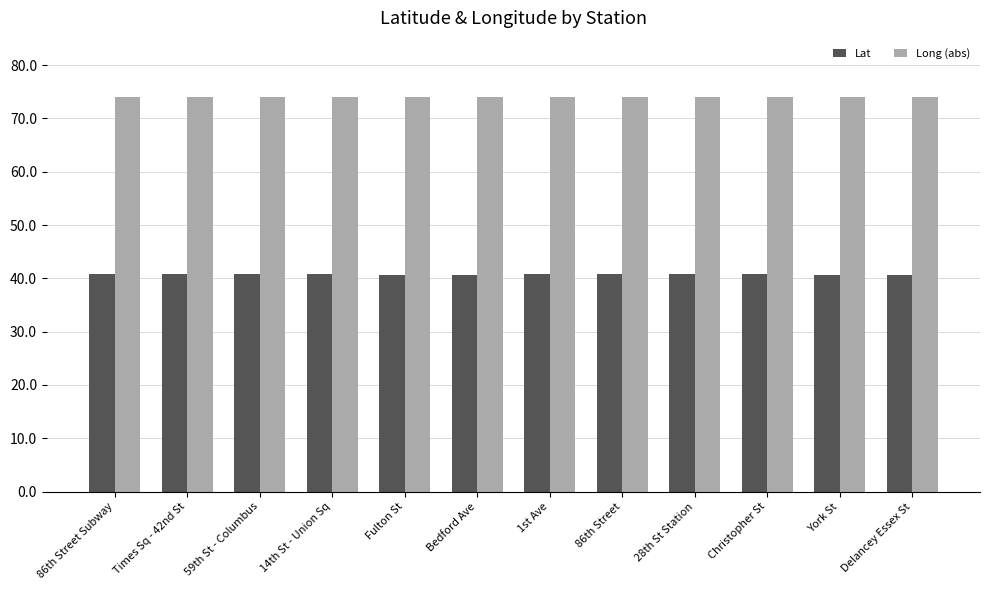

What position from the right is 86th Street Subway?

12